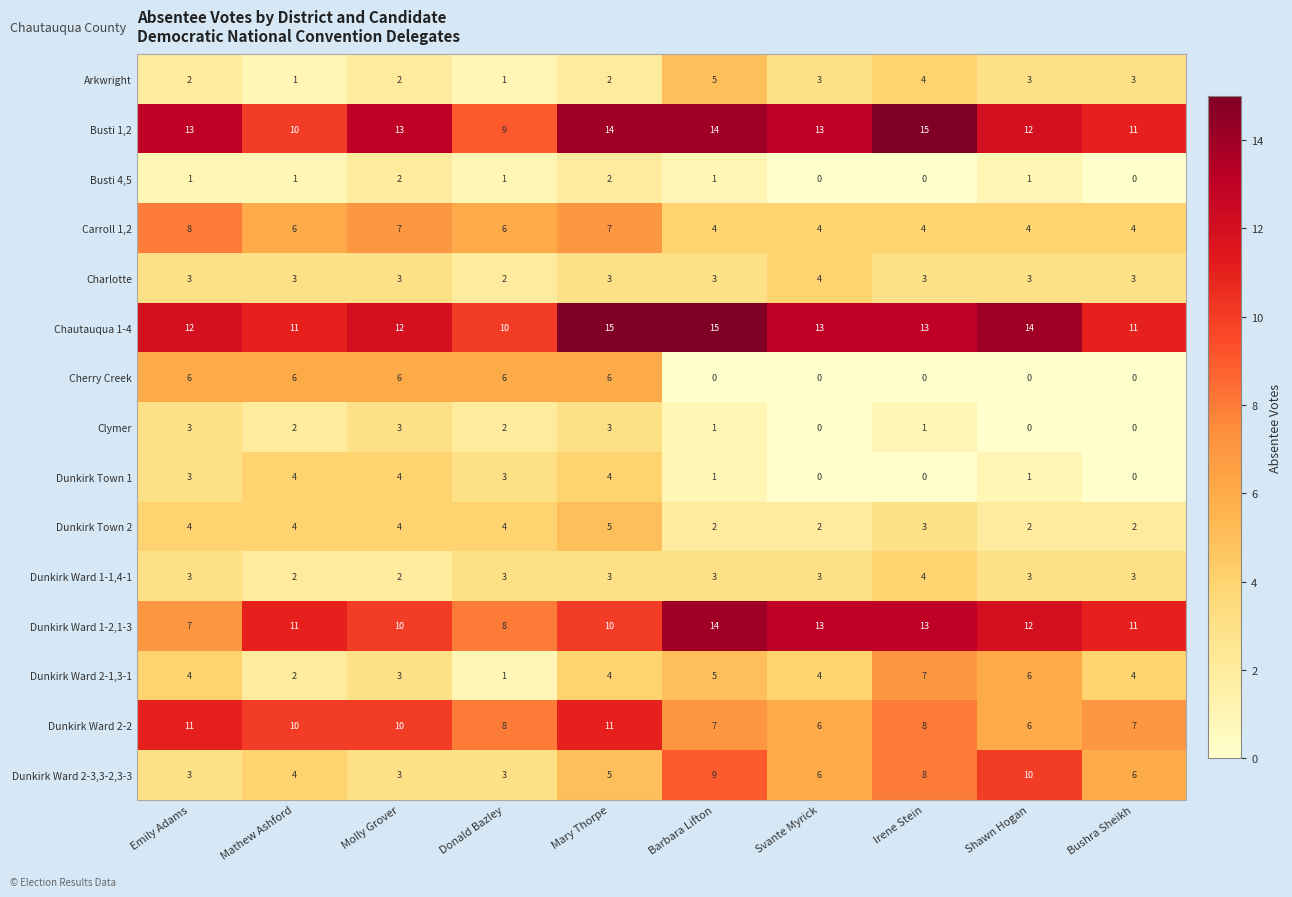

The value of Dunkirk Ward 2-3,3-2,3-3 at Mary Thorpe is 3. True or false?

False